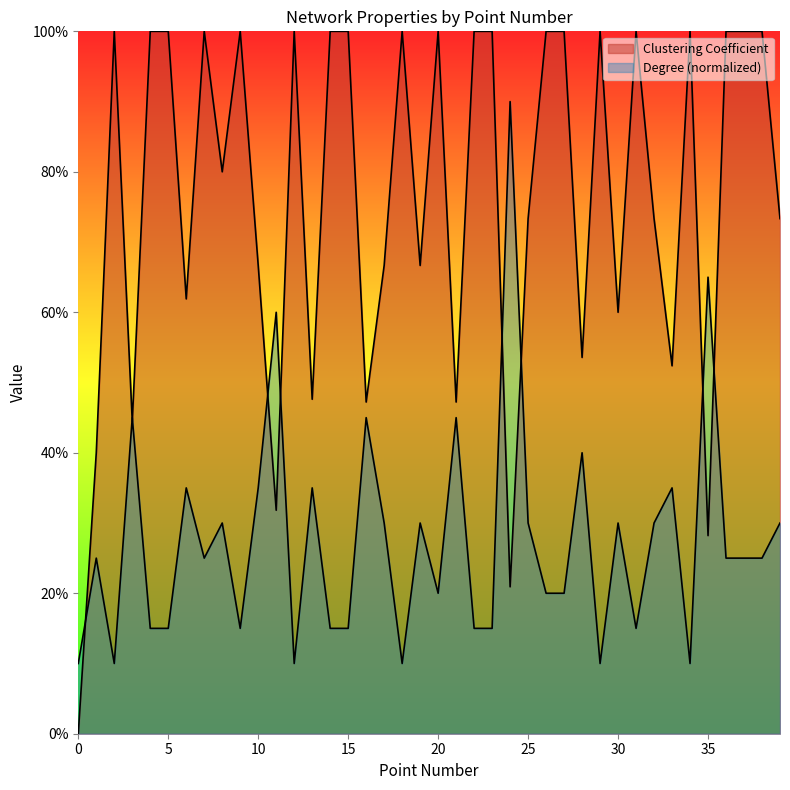

True or false: Degree and Clustering Coefficient cross at least once.

True